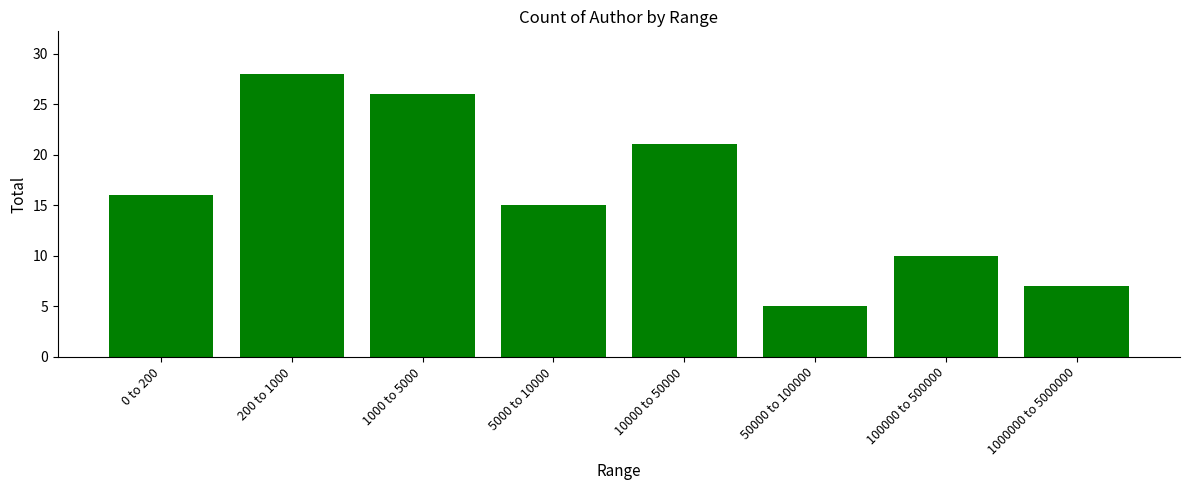

List the labels in order of value, largest first.

200 to 1000, 1000 to 5000, 10000 to 50000, 0 to 200, 5000 to 10000, 100000 to 500000, 1000000 to 5000000, 50000 to 100000